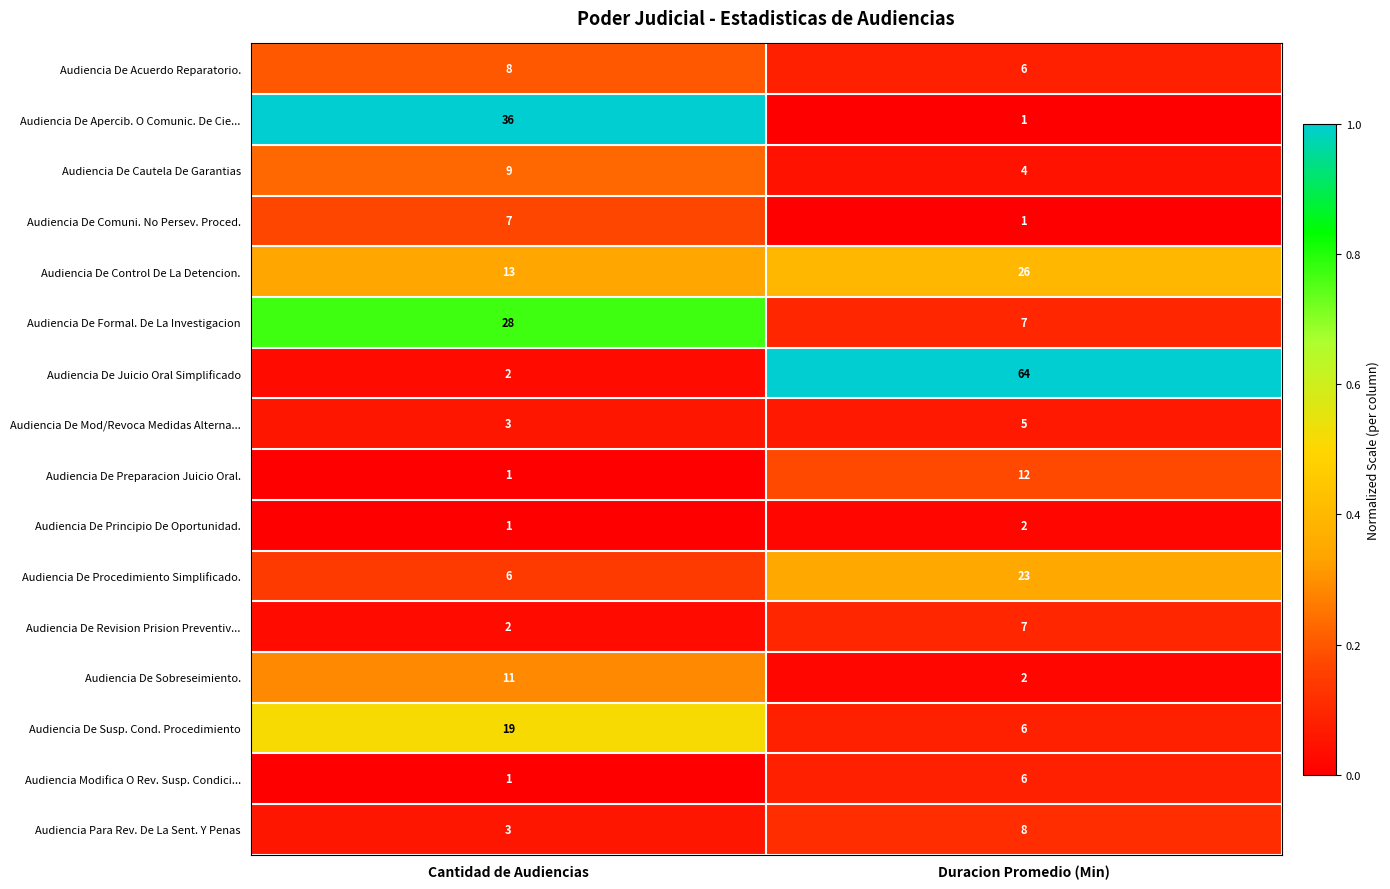

Is it true that Audiencia De Control De La Detencion. equals 26 at Duracion Promedio (Min)?

True